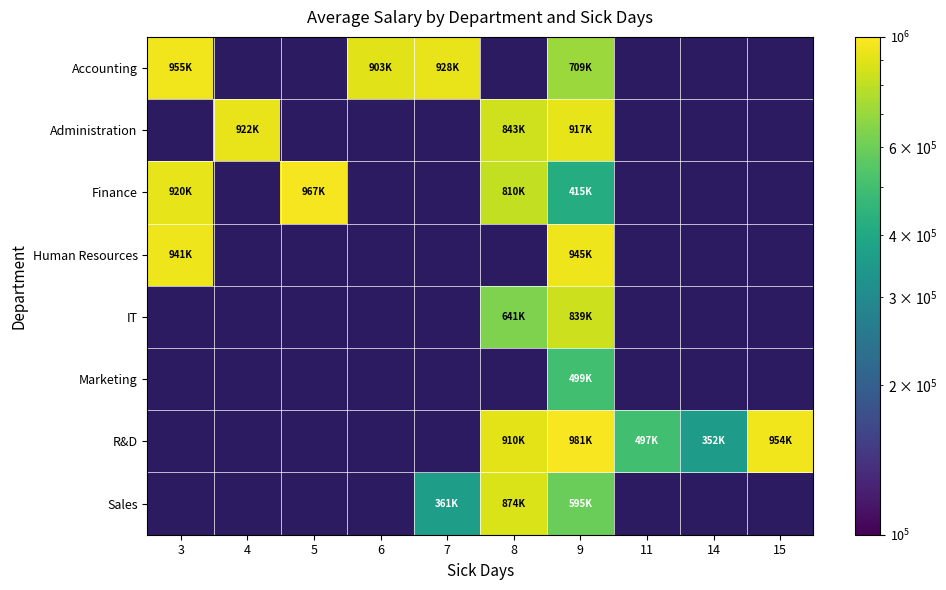

What is the spread (max minus min) of values at 6?

903270